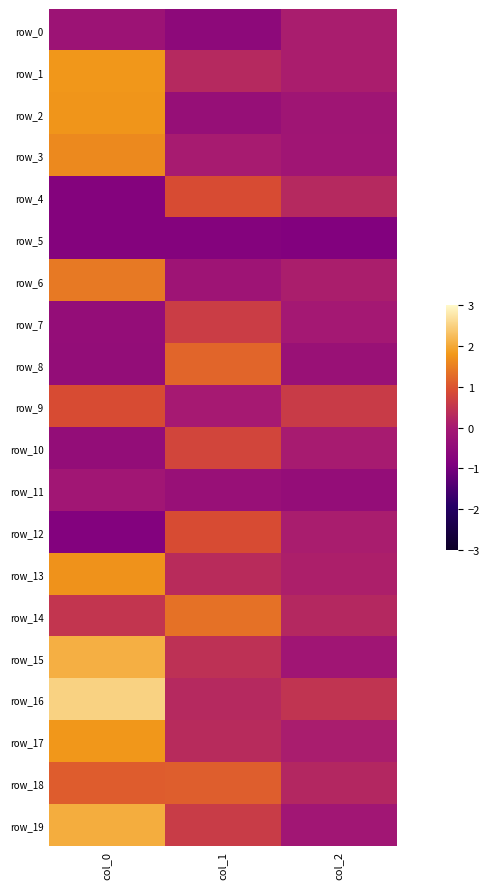

At which label does row_7 first exceed 0?

col_1